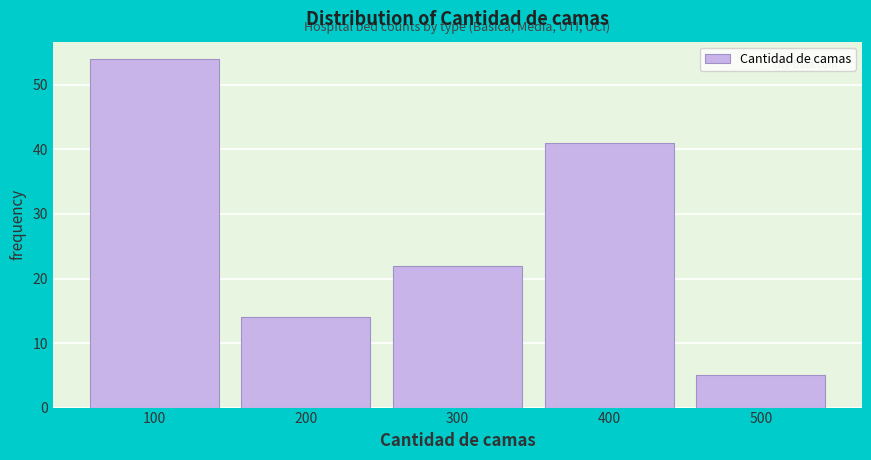

Reading left to right, transcribe all the data shown in this chart.

54	14	22	41	5